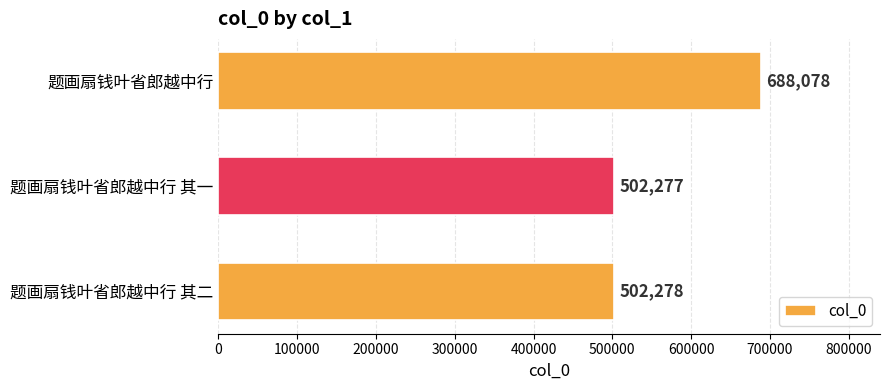

True or false: the data shows 761045 at 题画扇钱叶省郎越中行 其二.

False